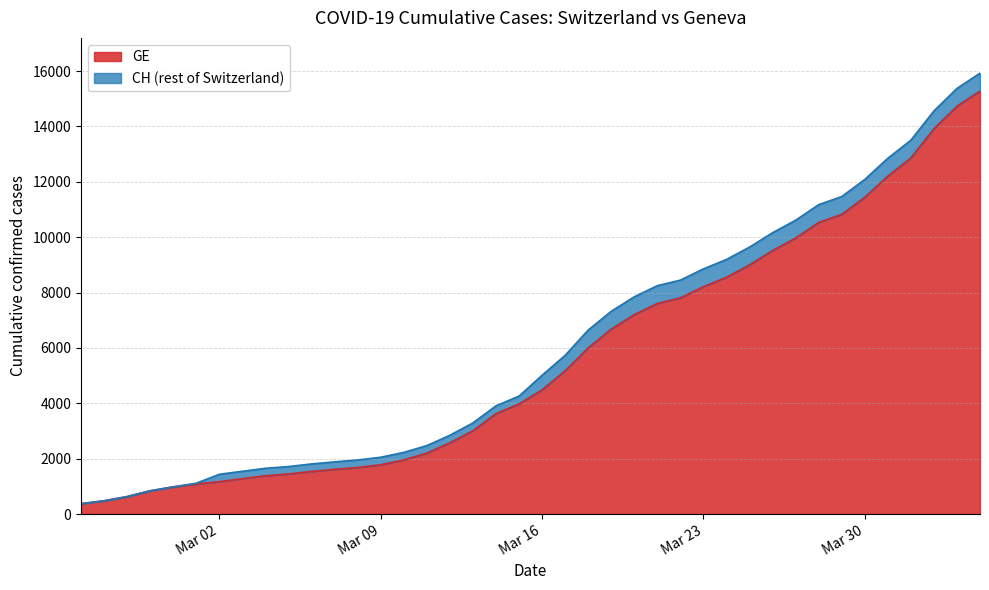

How many series are shown in this chart?

2